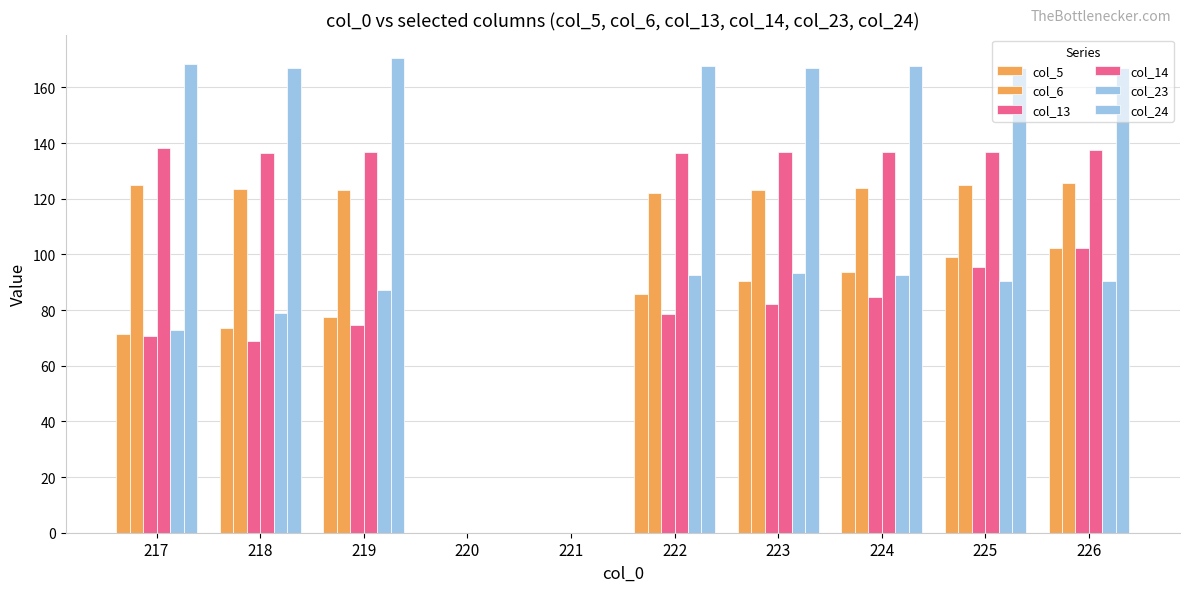

How many groups of bars are there?

10